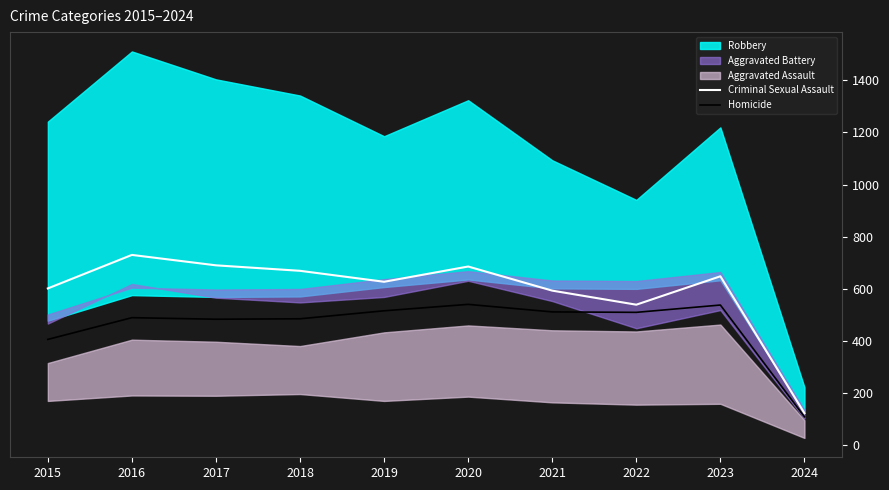

What is the value of the Homicide point at the 8th from the left?

510.0